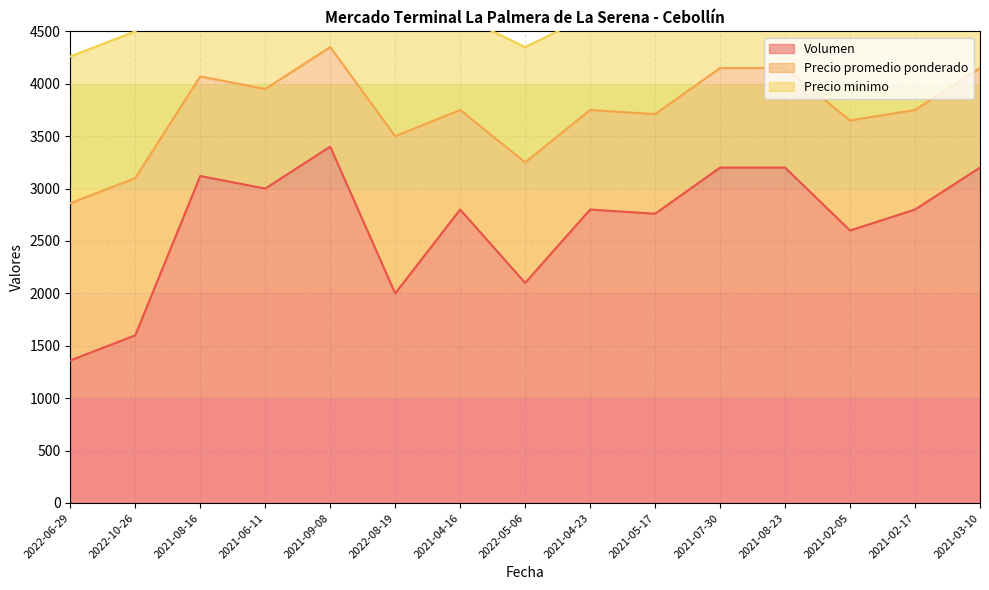

At which label does Volumen reach its minimum?

2022-06-29